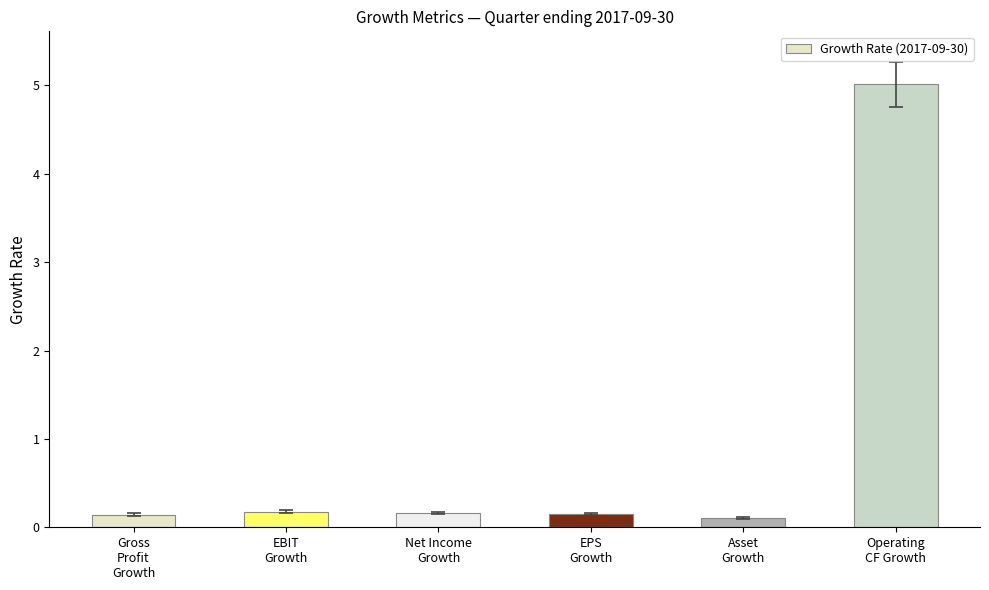

What is the difference between the second highest and minimum values?

0.1